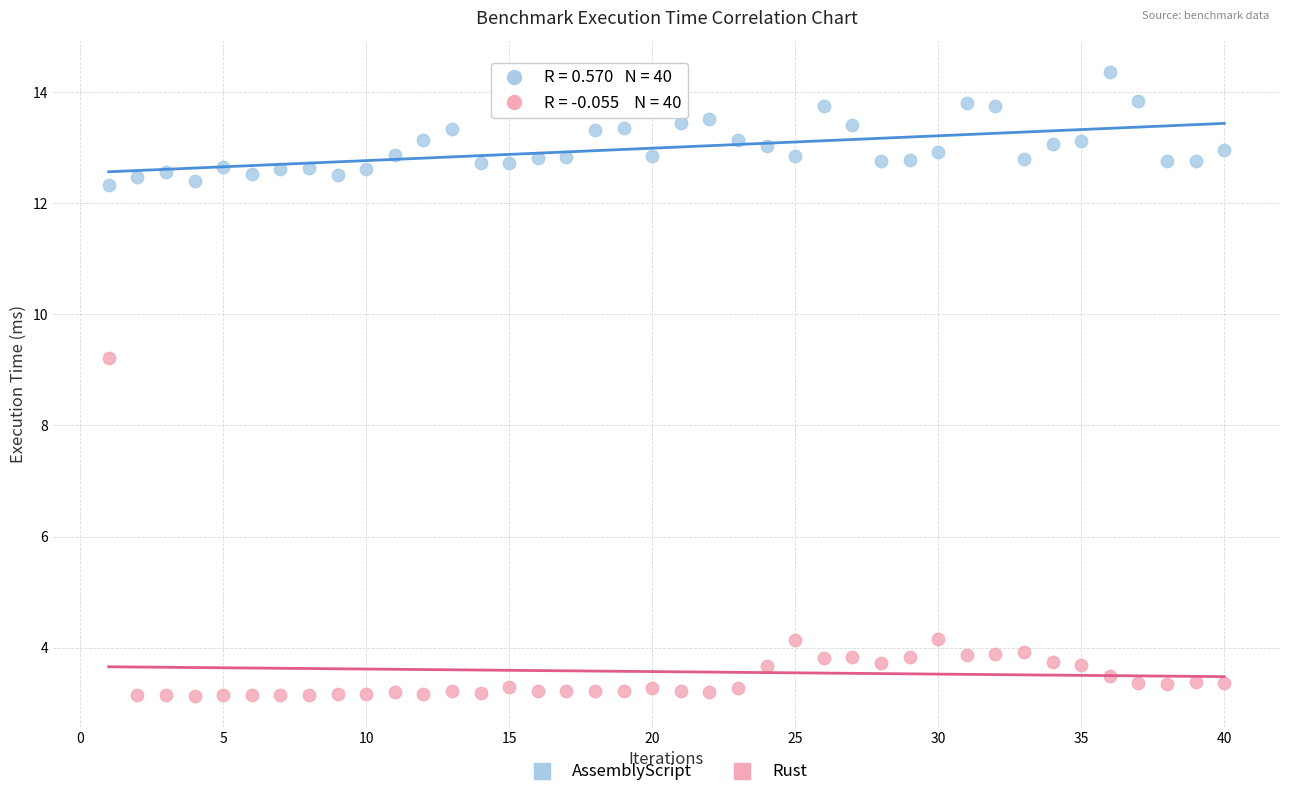

What are all the series names shown in the legend?

AssemblyScript, Rust